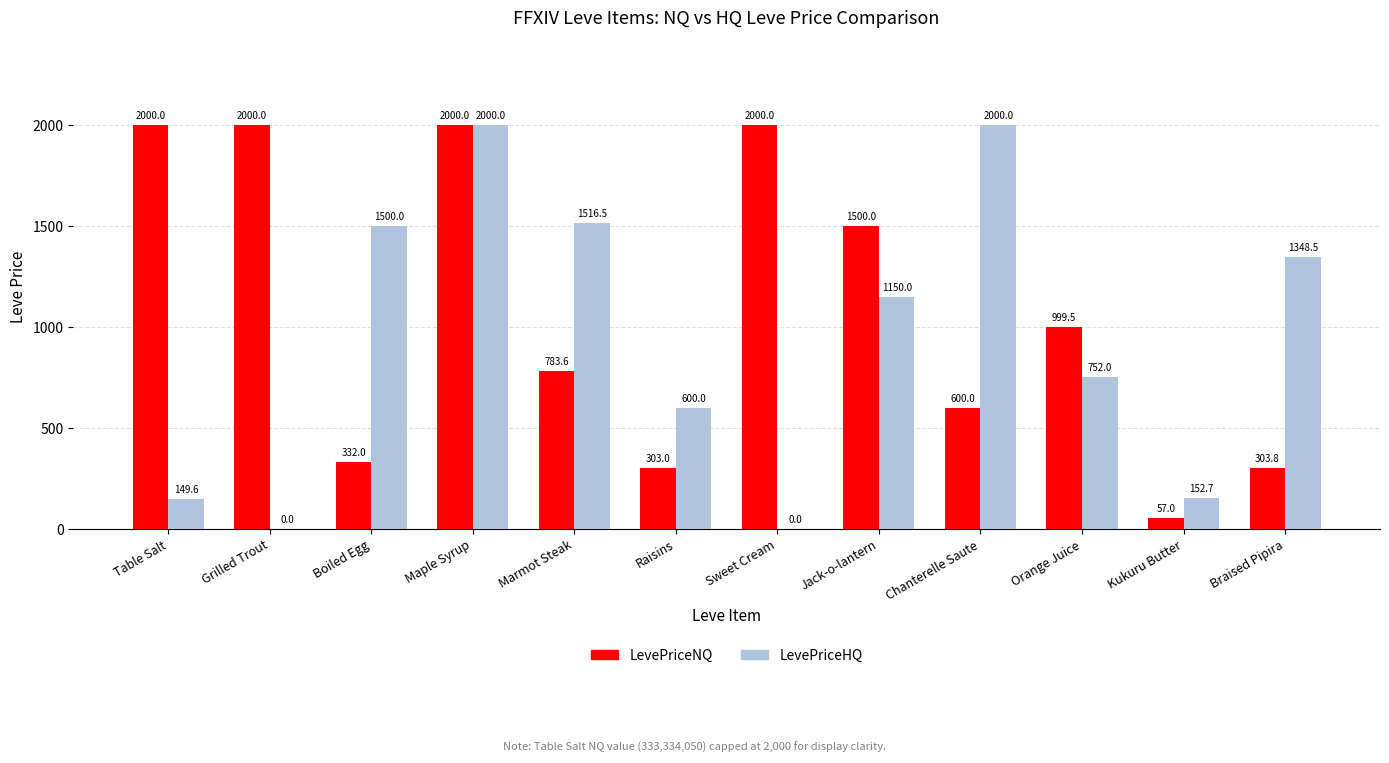

What is the sum of the LevePriceNQ values at Marmot Steak and Maple Syrup?

2783.6